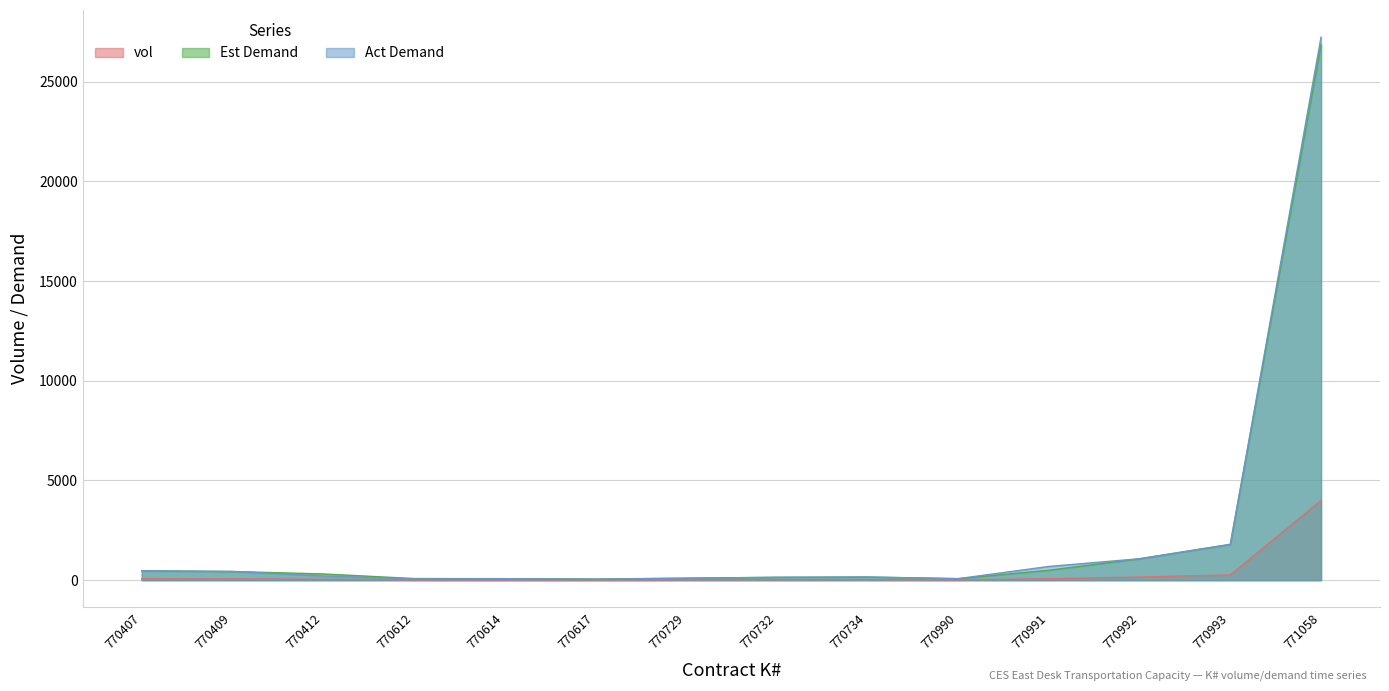

How many values in the Est Demand series exceed 312?

7